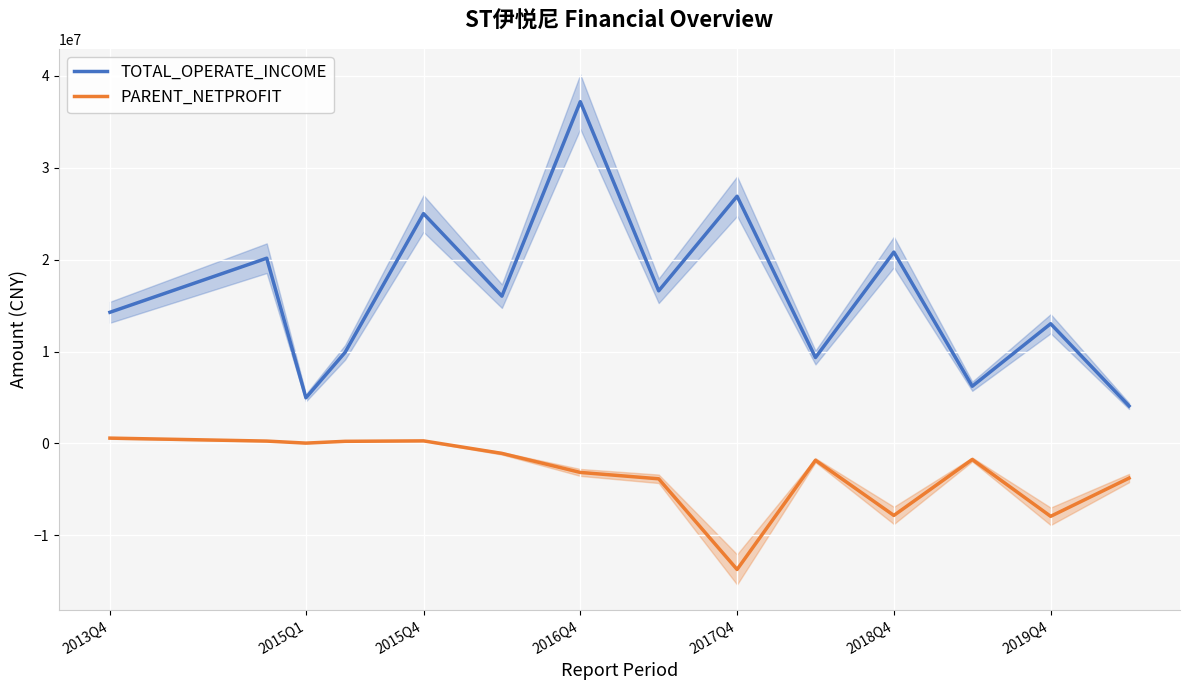

Does the chart display data point markers on the line(s)?

No